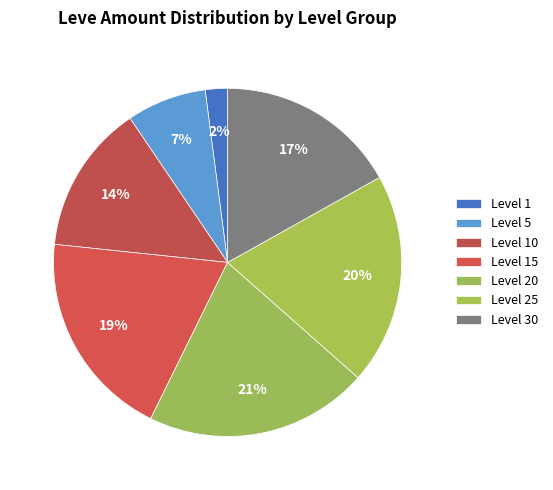

To the nearest percent, what is the average slice percentage?

14%